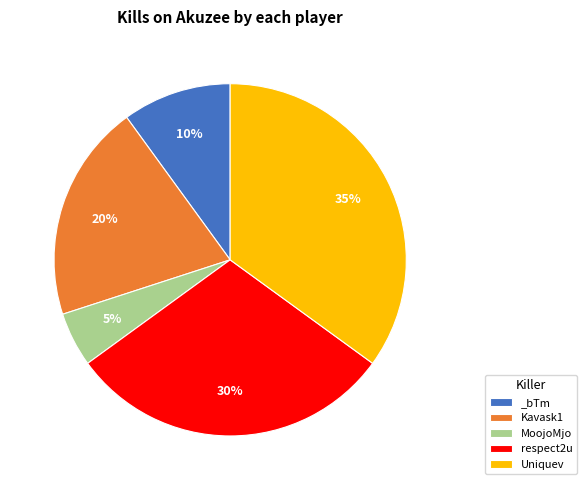

To the nearest percent, what percentage of the pie is _bTm?

10%